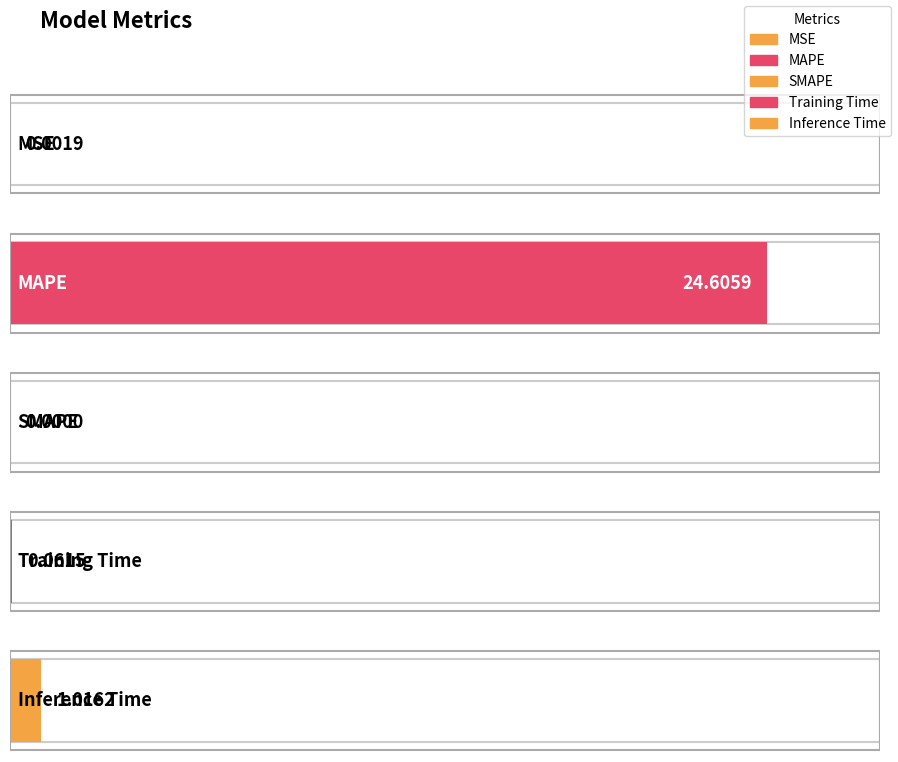

What is the difference between the maximum and minimum values?

24.6